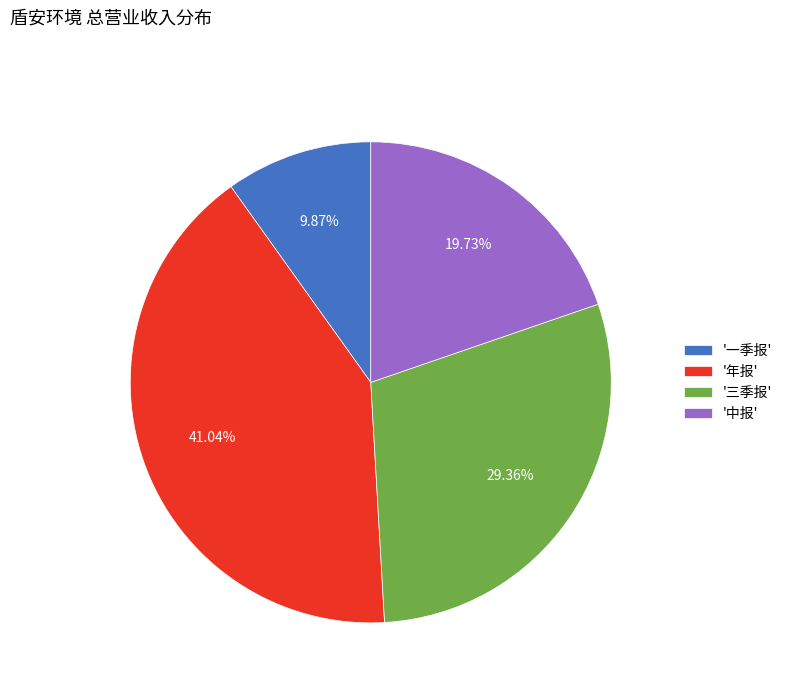

Do '年报' and '中报' together represent more than half of the pie?

Yes